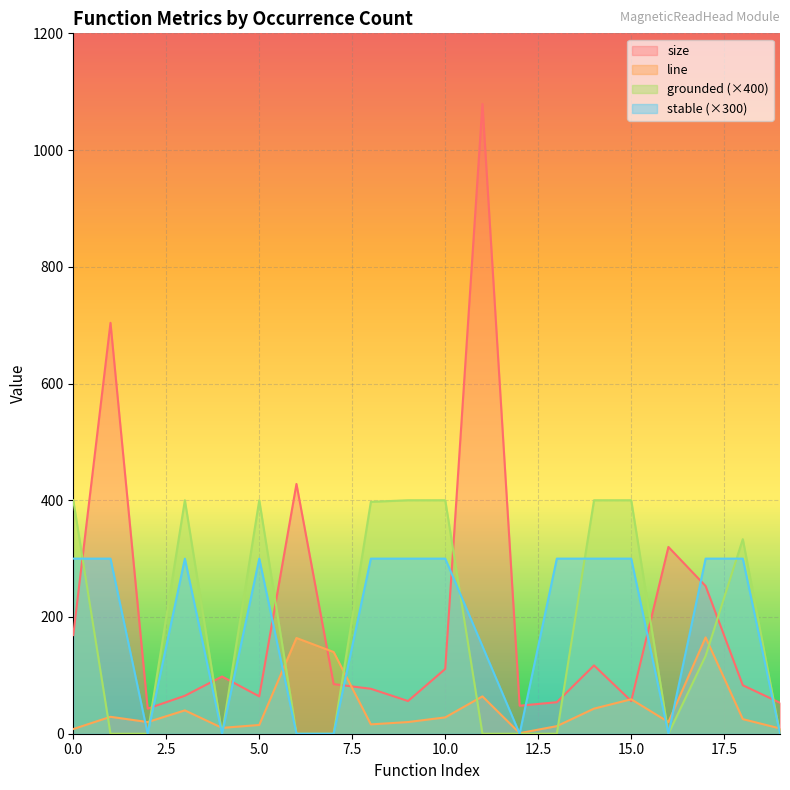

Which series has the widest spread of values?

size